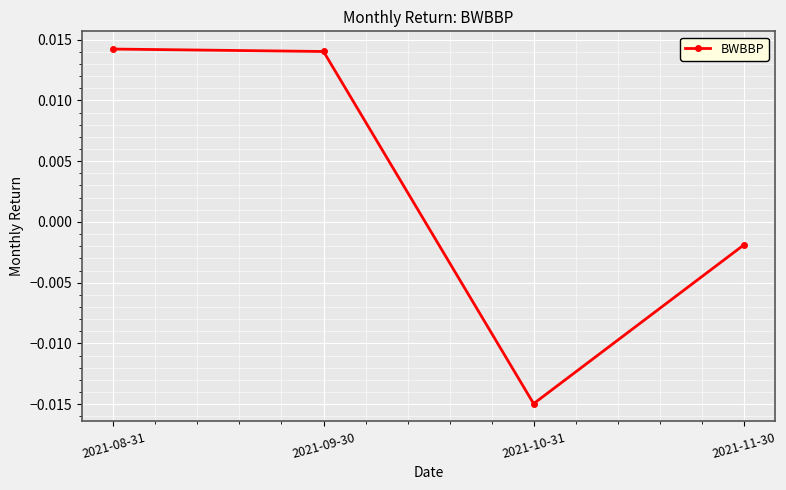

Which label corresponds to the smallest value in the chart?

2021-10-31